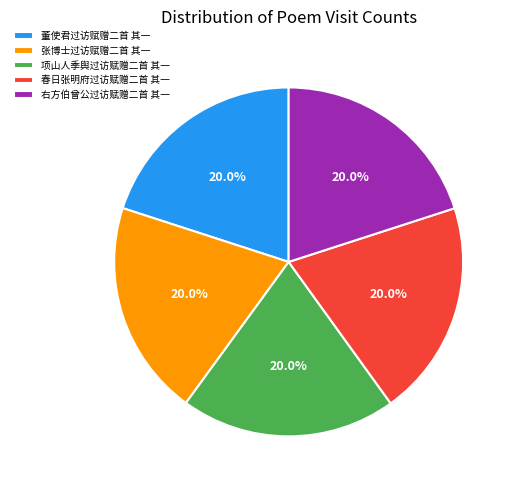

Combined, do 春日张明府过访赋赠二首 其一 and 项山人季舆过访赋赠二首 其一 account for over 50%?

No